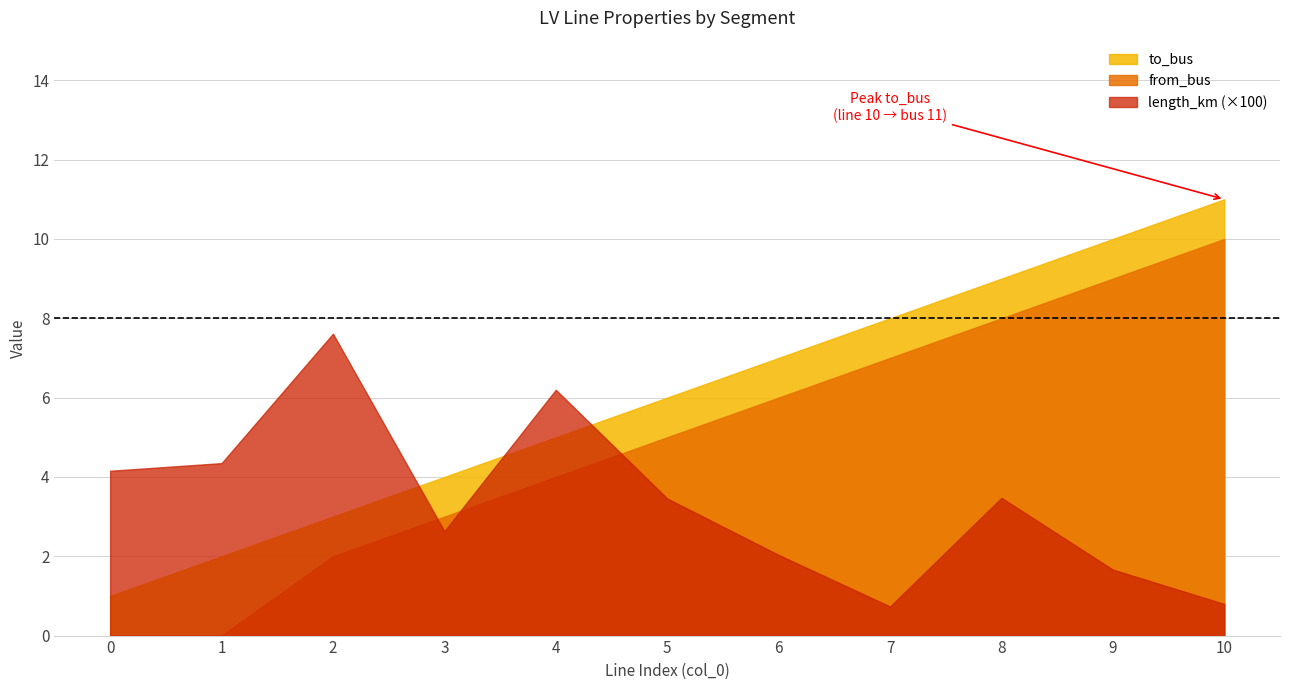

What is the minimum value for to_bus?

1.0